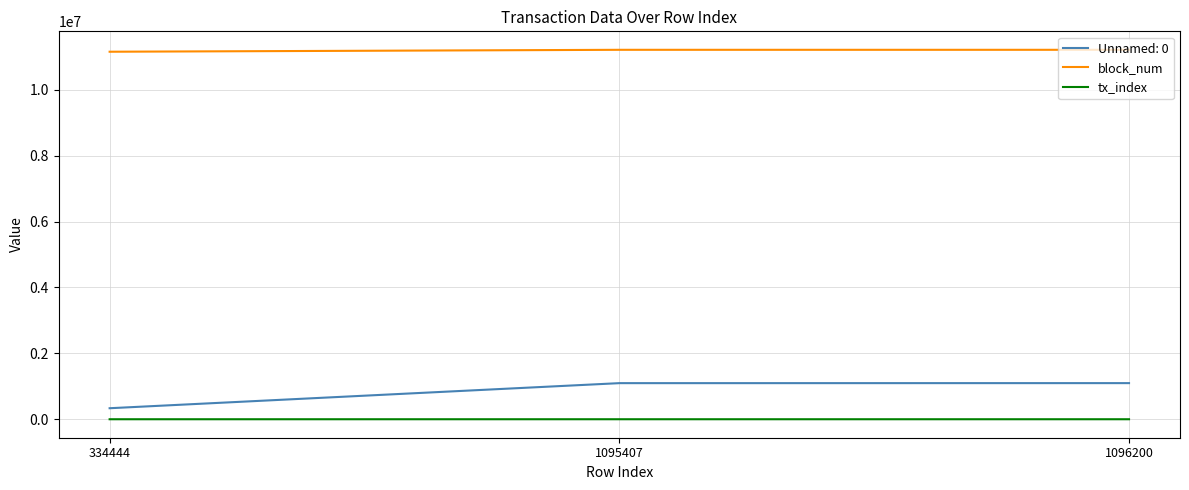

How many lines are shown in the chart?

3